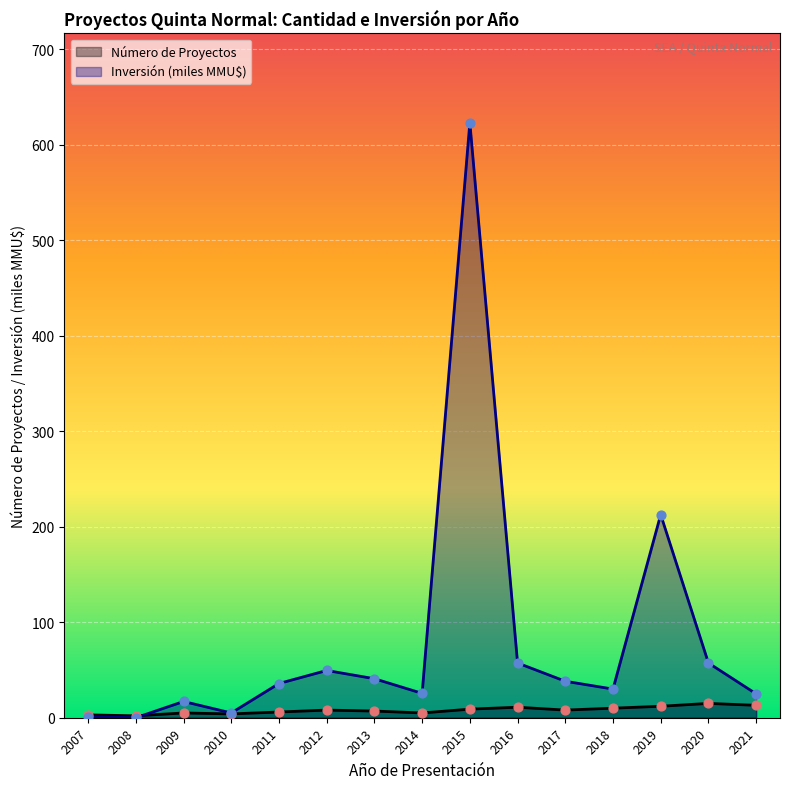

At which category is the sum across all series the highest?

2015